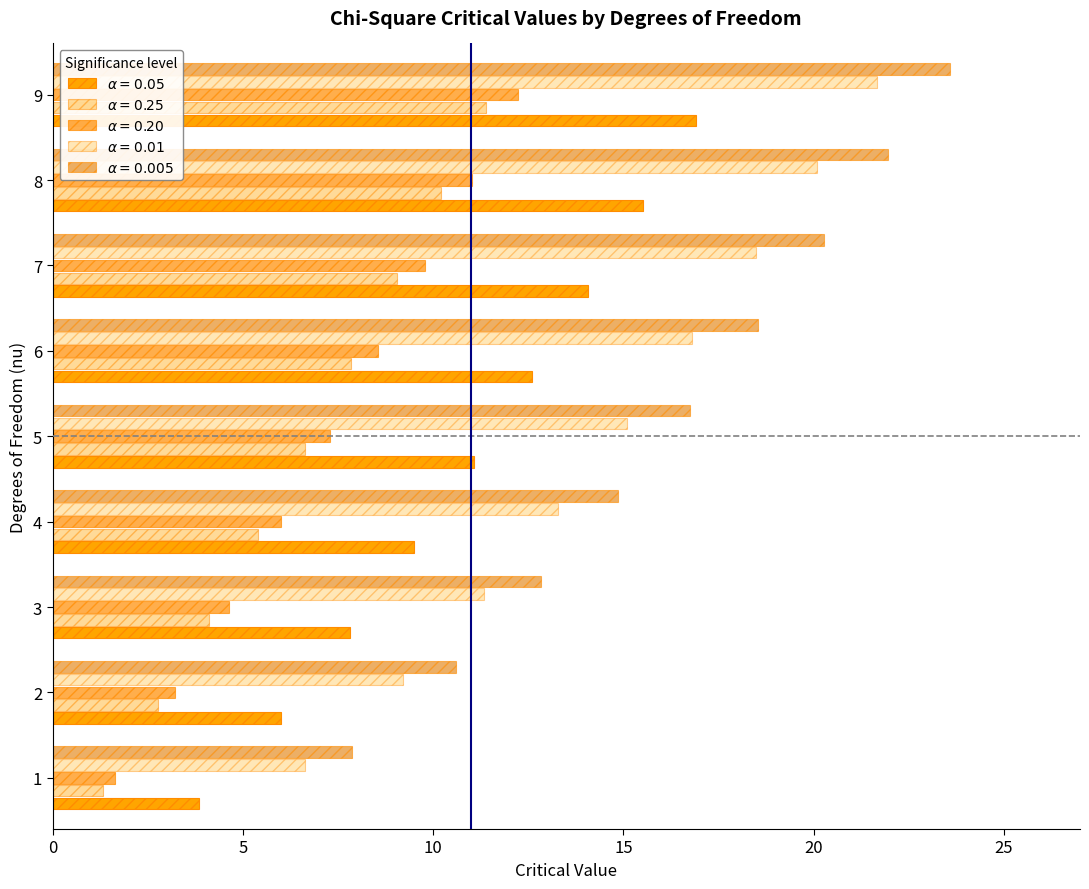

Reading right to left, what are all the values shown in this chart?

col_9: 9=16.9	8=15.5	7=14.1	6=12.6	5=11.1	4=9.5	3=7.8	2=6.0	1=3.8
col_7: 9=11.4	8=10.2	7=9.0	6=7.8	5=6.6	4=5.4	3=4.1	2=2.8	1=1.3
col_8: 9=12.2	8=11.0	7=9.8	6=8.6	5=7.3	4=6.0	3=4.6	2=3.2	1=1.6
col_12: 9=21.7	8=20.1	7=18.5	6=16.8	5=15.1	4=13.3	3=11.3	2=9.2	1=6.6
col_13: 9=23.6	8=21.9	7=20.3	6=18.6	5=16.8	4=14.9	3=12.8	2=10.6	1=7.9